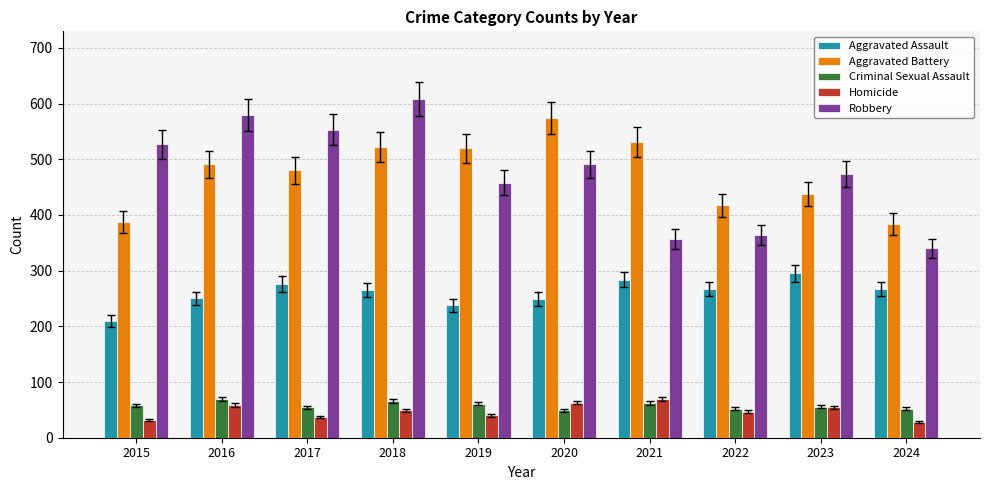

What is the lowest value of the Robbery series?

340